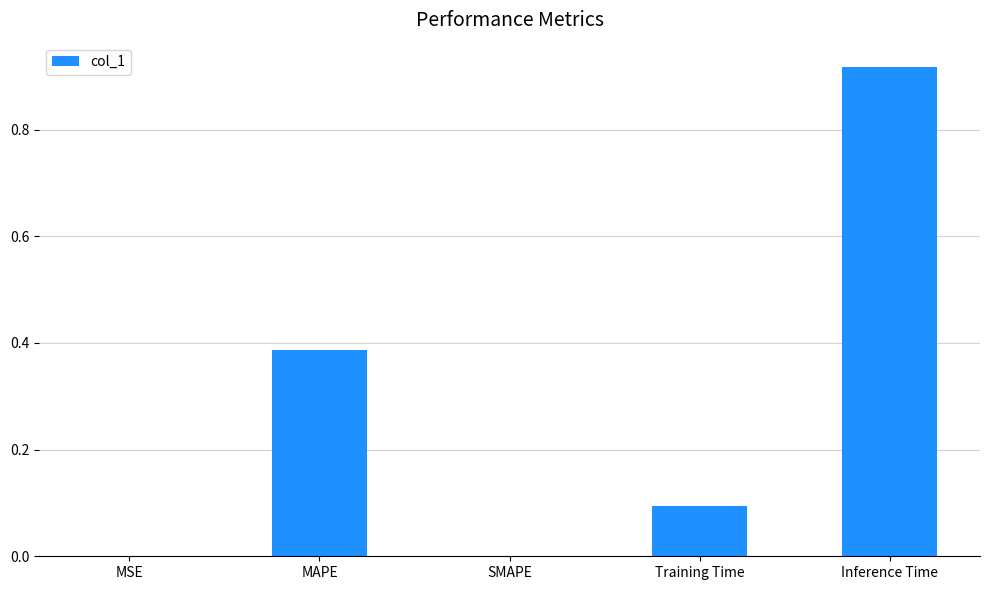

How many series are shown in this chart?

1